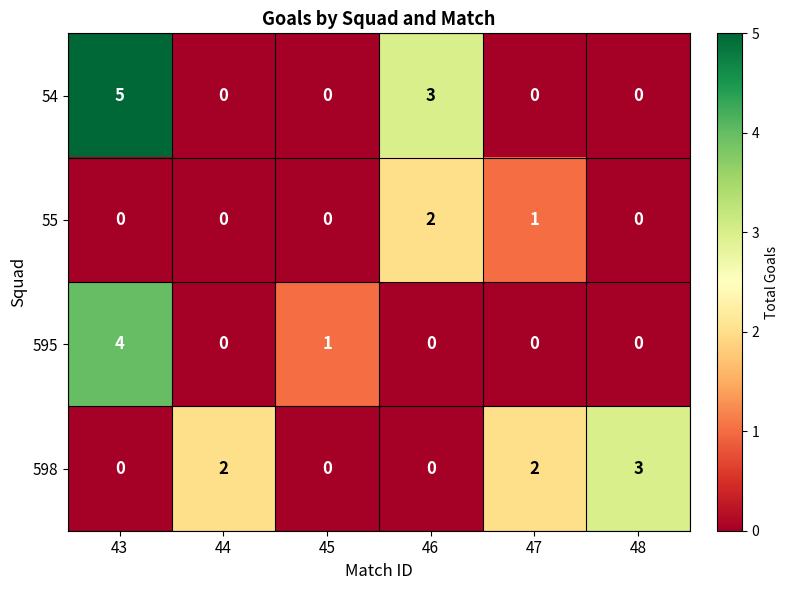

Reading left to right, what are all the values shown in this chart?

54: 5	0	0	3	0	0
55: 0	0	0	2	1	0
595: 4	0	1	0	0	0
598: 0	2	0	0	2	3